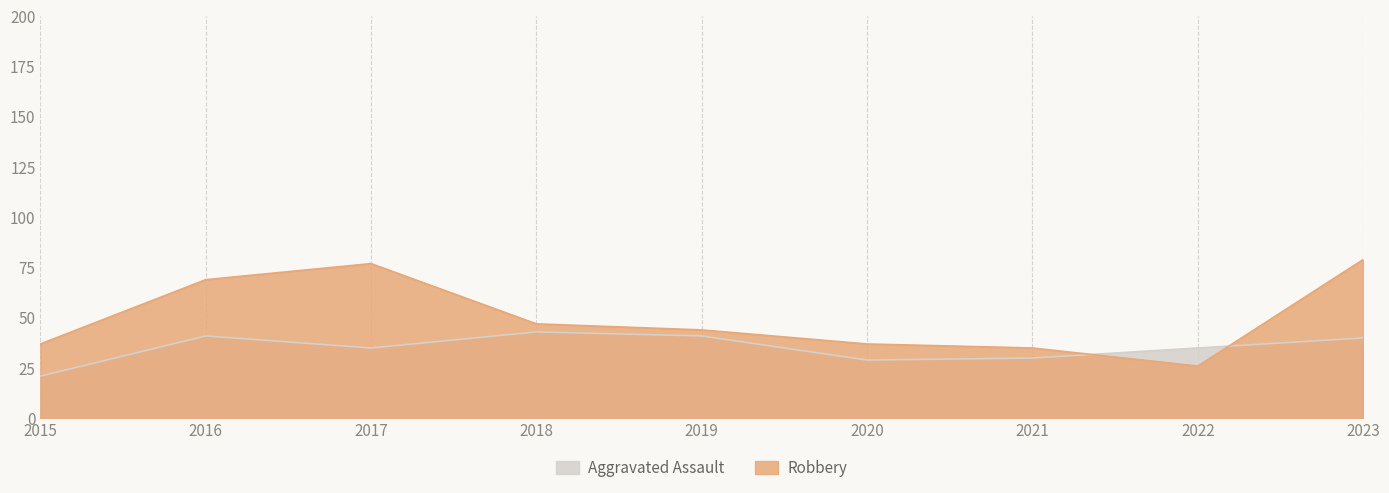

How many lines are shown in the chart?

2